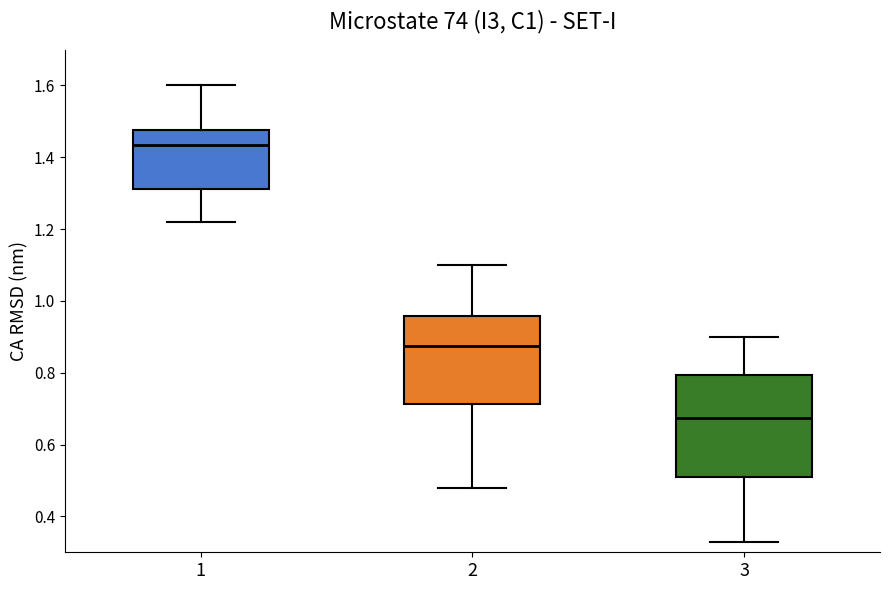

Which box is the tallest, from its lower edge to its upper edge?

3